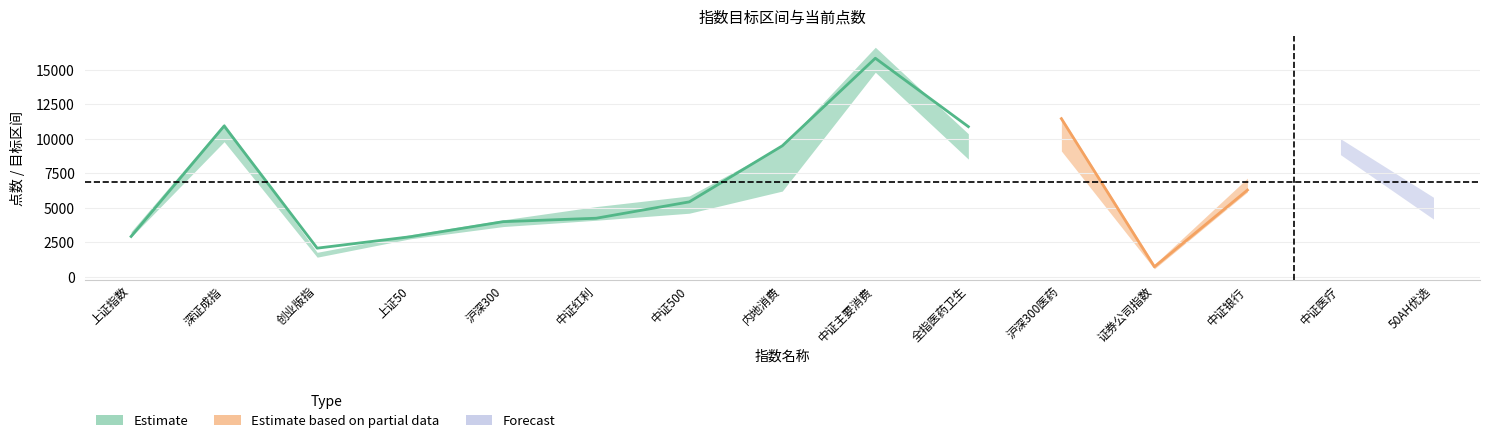

List the labels in order of 目标H value, smallest first.

证券公司指数, 创业版指, 上证50, 上证指数, 沪深300, 中证红利, 50AH优选, 中证500, 中证银行, 内地消费, 中证医疗, 全指医药卫生, 深证成指, 沪深300医药, 中证主要消费